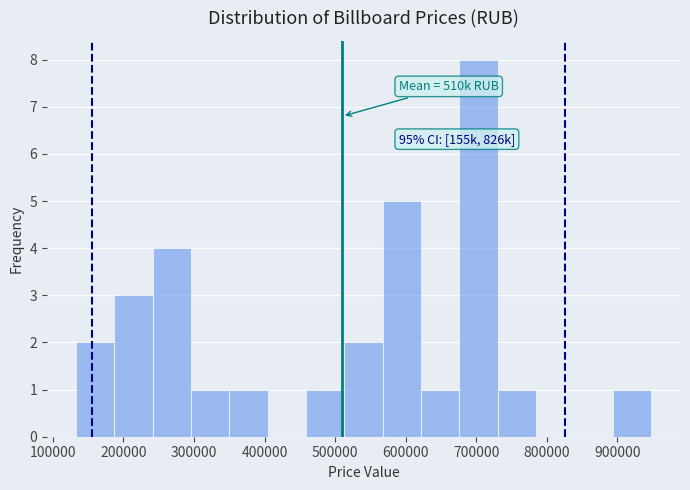

Over which range of the x-axis is the bar tallest?

680000 to 730000